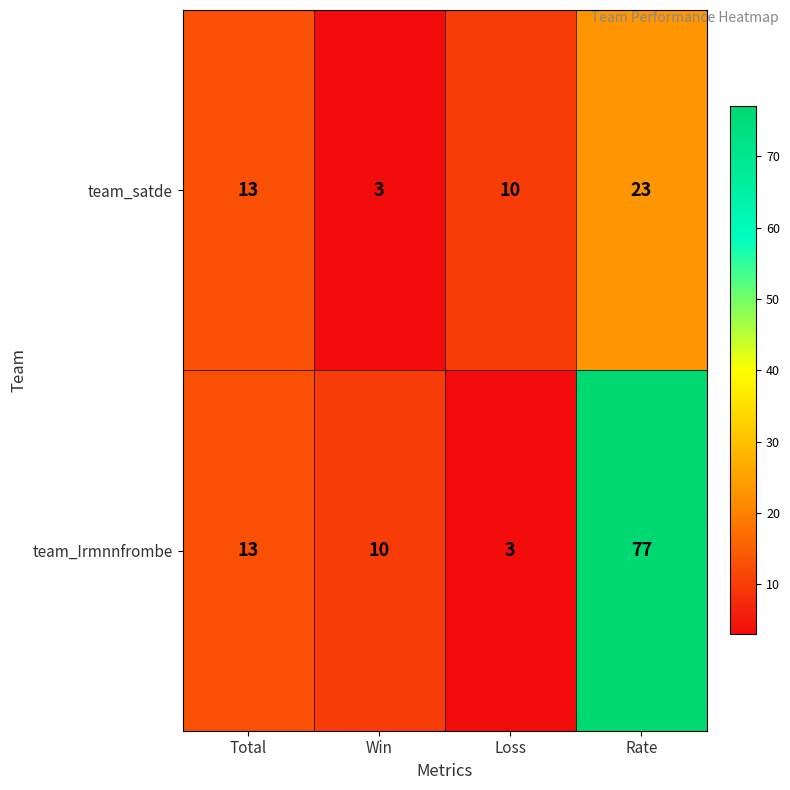

What is the minimum value for team_satde?

3